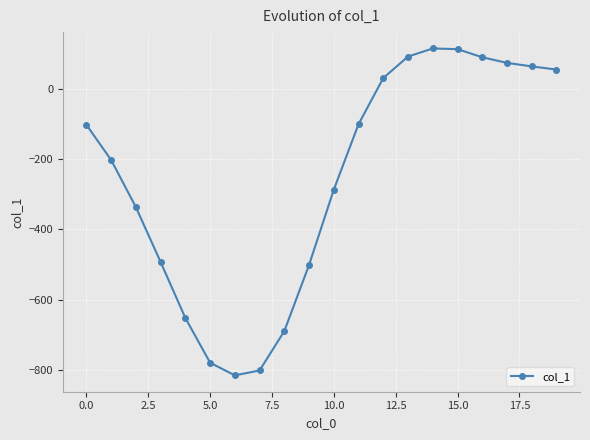

True or false: there are more than 0 points higher than both neighbors.

True